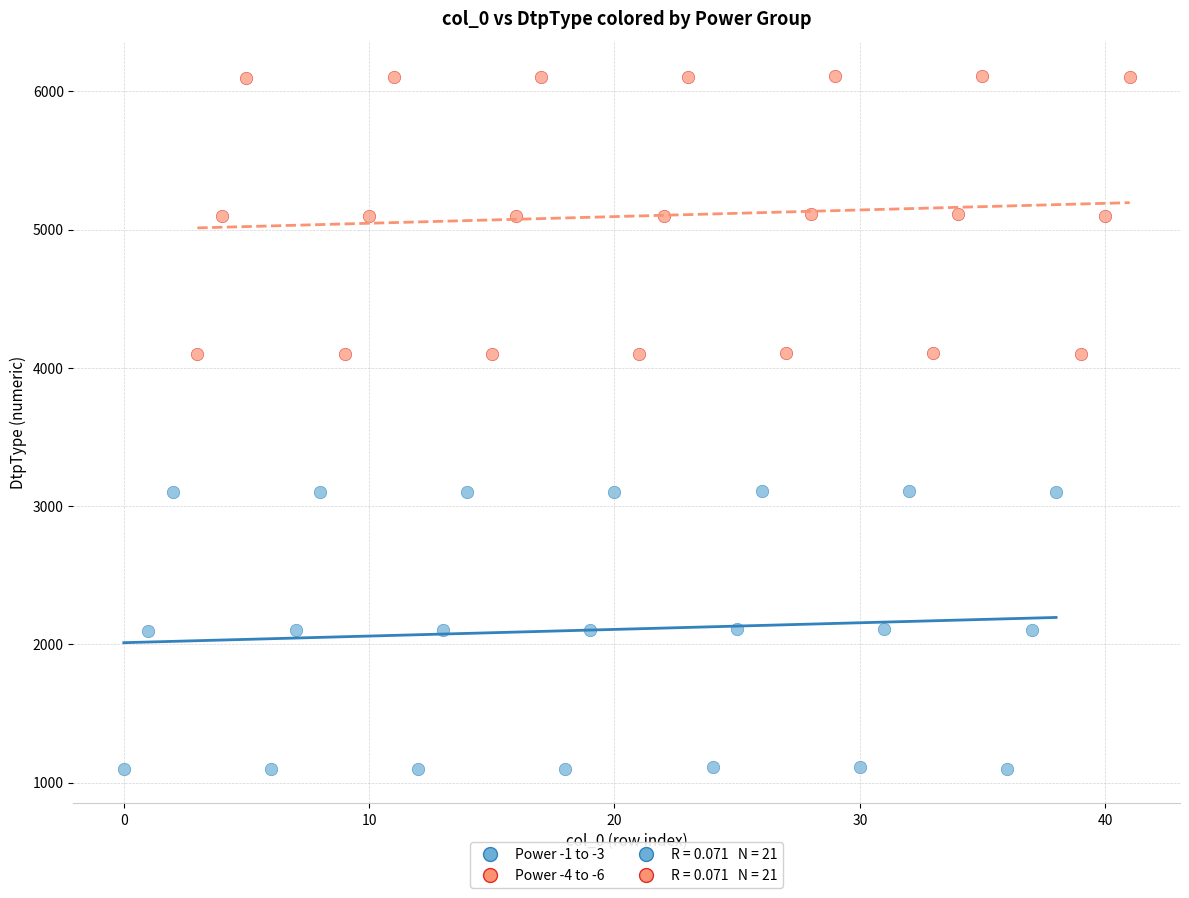

Which series reaches the minimum Y coordinate?

Power -1 to -3